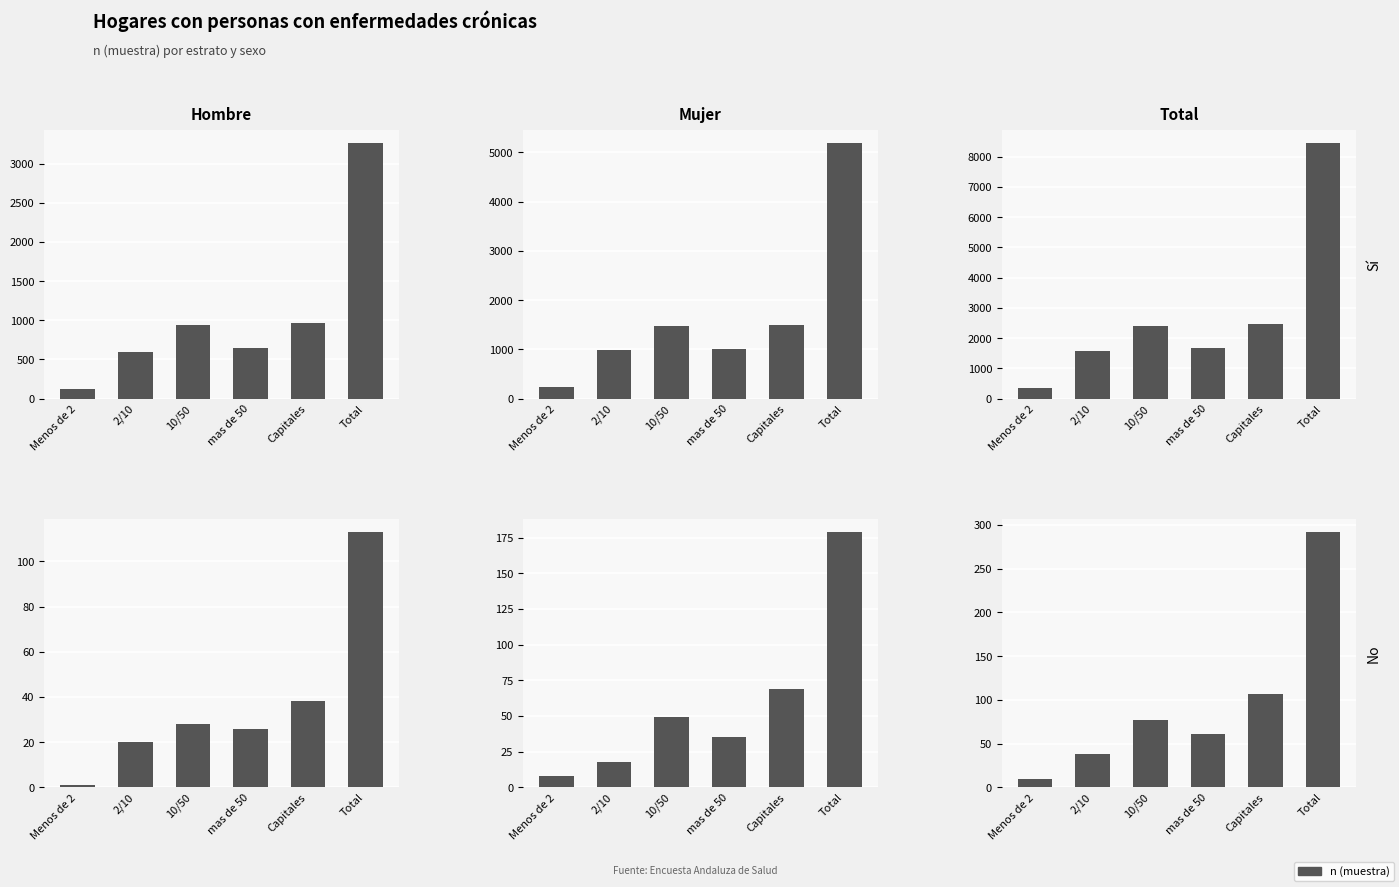

What is the label of the 5th bar from the right?

2/10